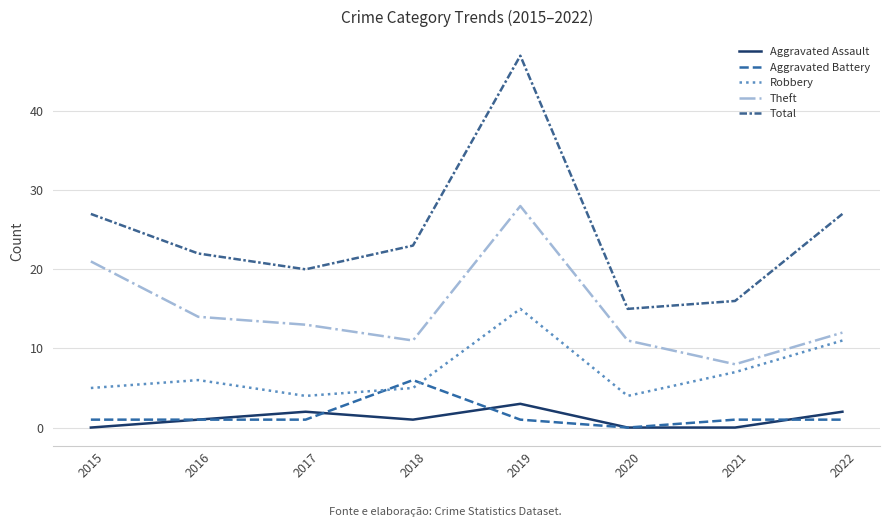

At which category is the sum across all series the highest?

2019